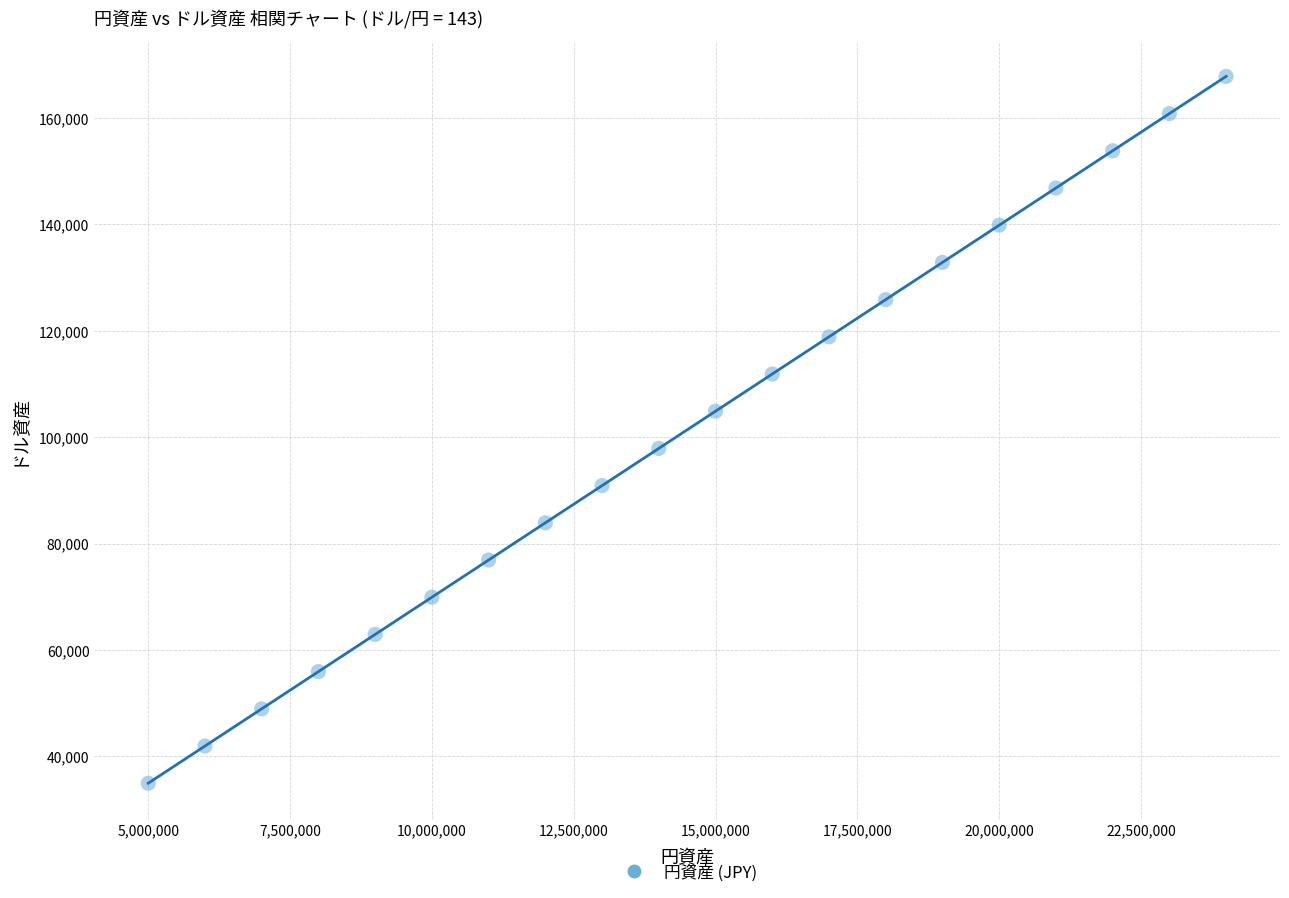

What is the range of X values (max minus min)?

19000000.0